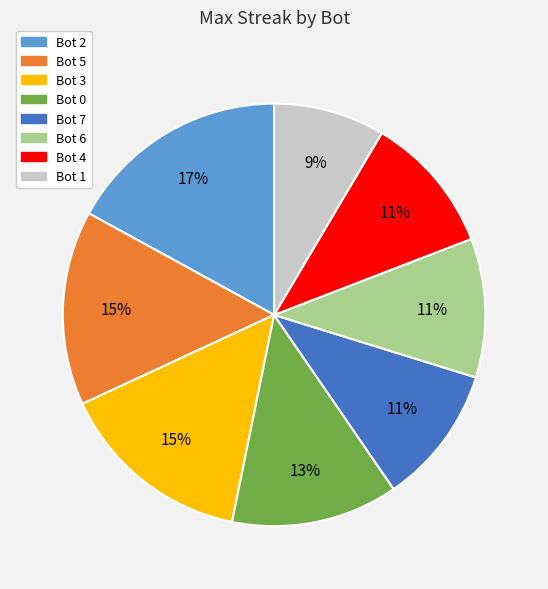

To the nearest percent, what is the difference between the Bot 0 and Bot 3 slice percentages?

2%